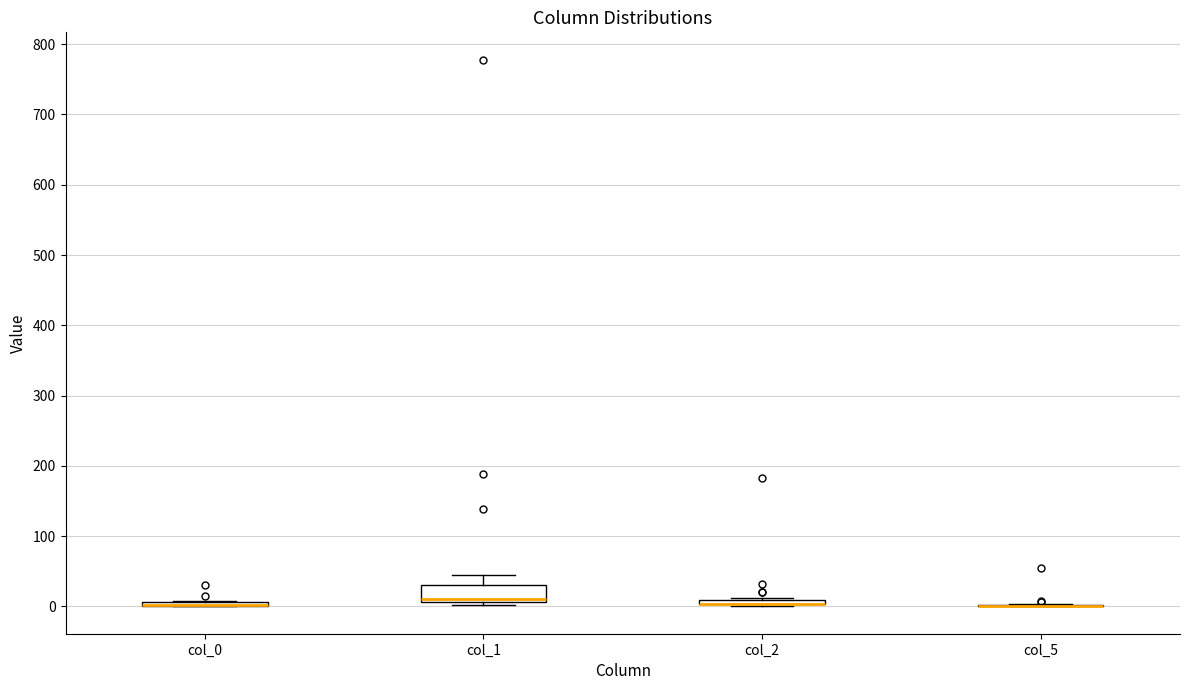

Where is the lower edge of the box for col_0 on the y-axis? The values are not printed on the chart, so give them approximately, as read against the axis.

0